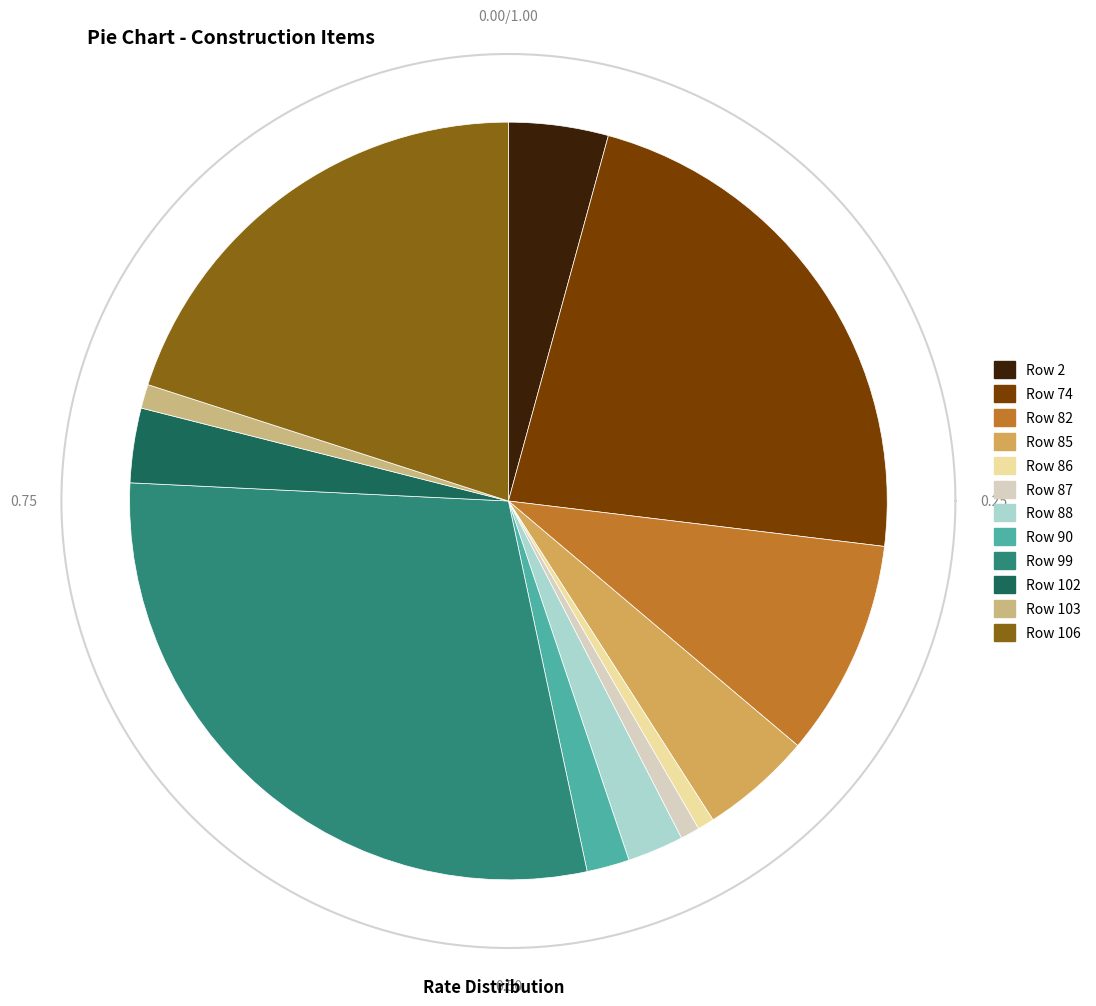

What percentage is the Row 2 slice, to the nearest percent?

4%